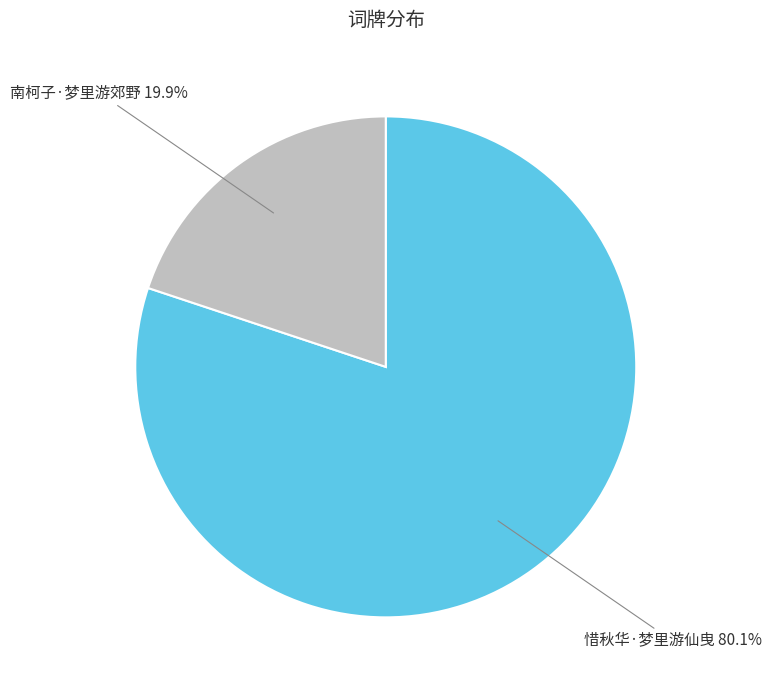

Is there any slice that represents more than half of the pie?

Yes